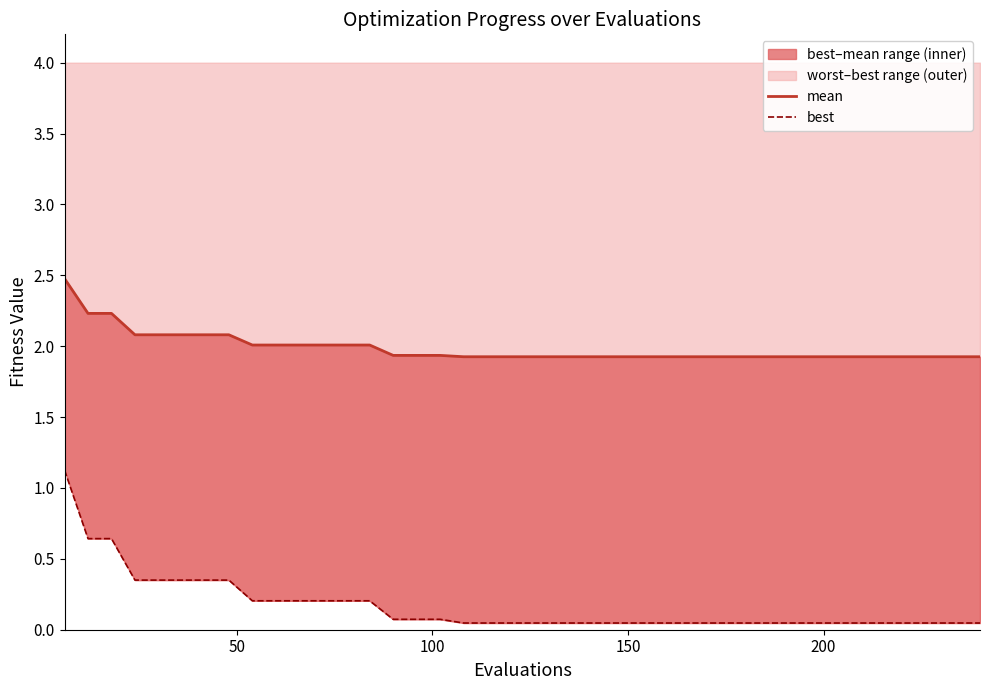

Which series has the largest range (max minus min)?

best